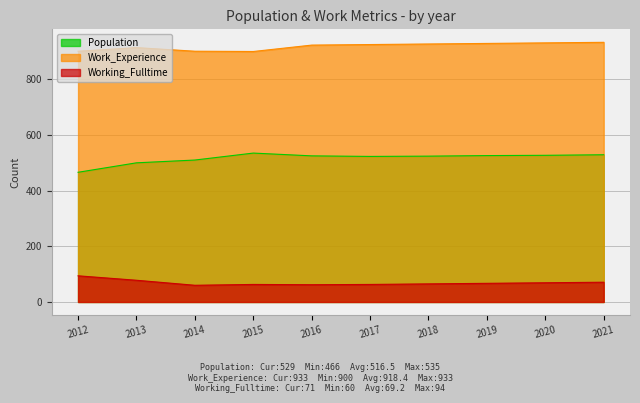

Between 2012 and 2021, which is larger?

2021